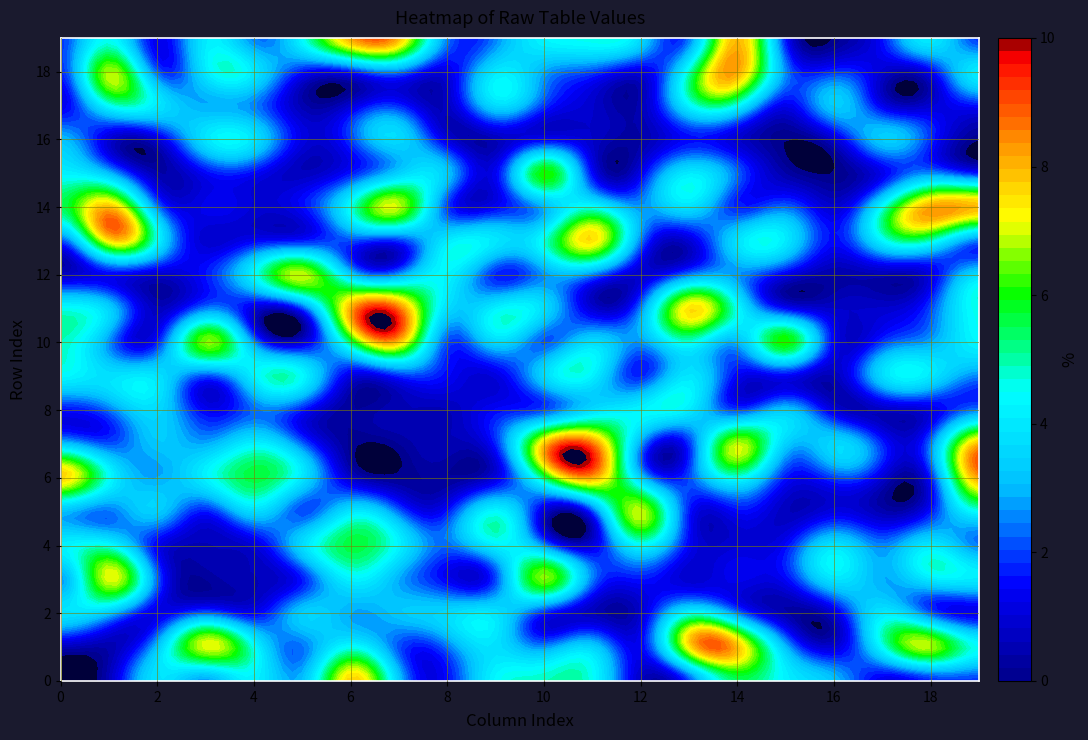

What is the sum of all row_12 values?

40